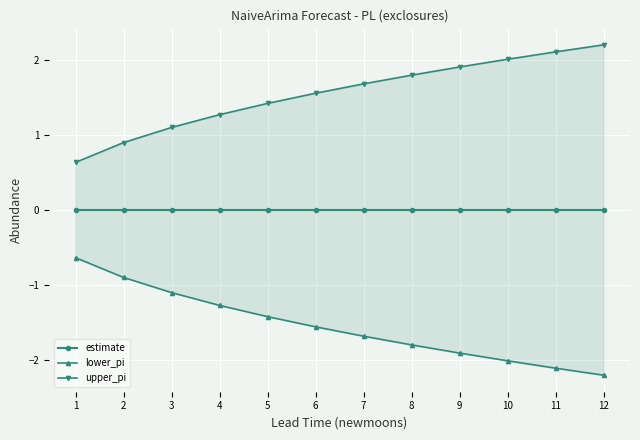

Reading right to left, transcribe all the data shown in this chart.

estimate: 12=0.0	11=0.0	10=0.0	9=0.0	8=0.0	7=0.0	6=0.0	5=0.0	4=0.0	3=0.0	2=0.0	1=0.0
lower_pi: 12=-2.2	11=-2.1	10=-2.0	9=-1.9	8=-1.8	7=-1.7	6=-1.6	5=-1.4	4=-1.3	3=-1.1	2=-0.9	1=-0.6
upper_pi: 12=2.2	11=2.1	10=2.0	9=1.9	8=1.8	7=1.7	6=1.6	5=1.4	4=1.3	3=1.1	2=0.9	1=0.6